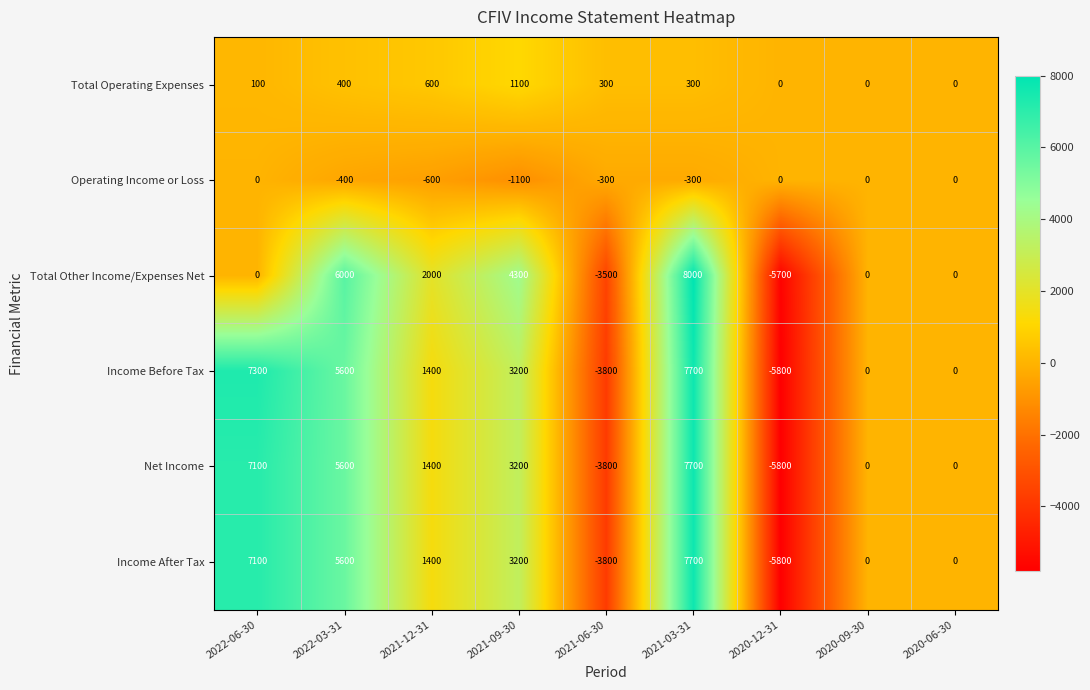

At how many categories does at least one series exceed 7806?

1